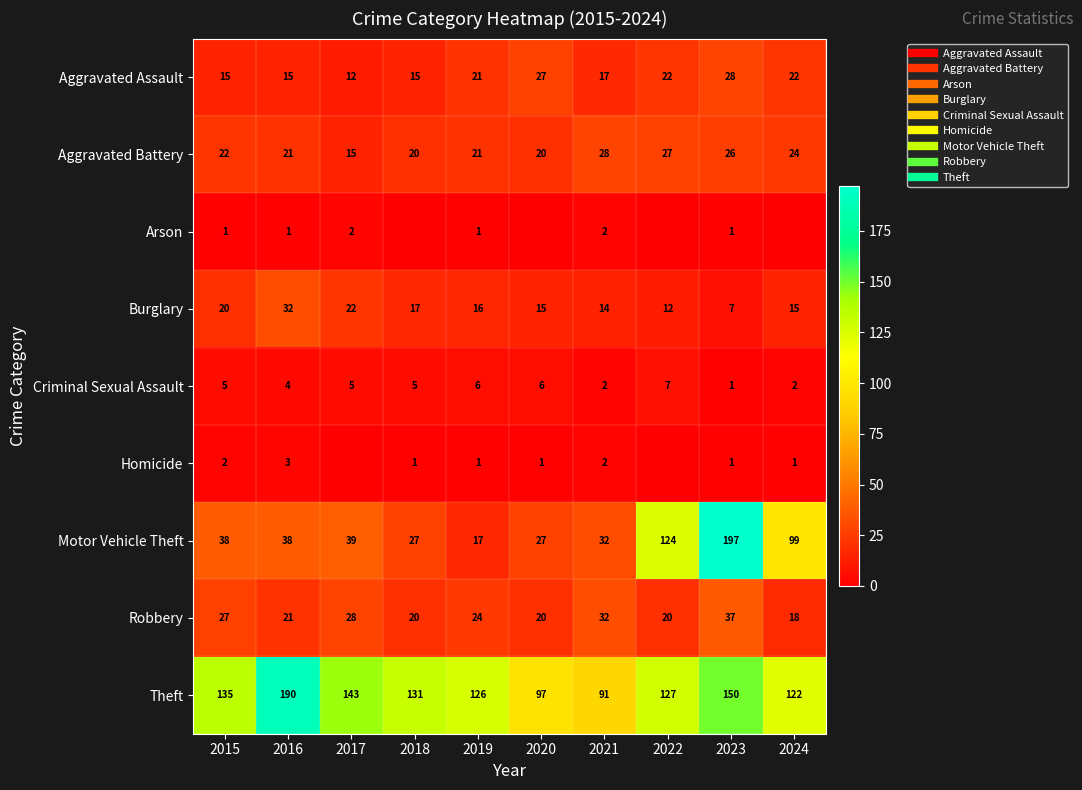

What is the greatest value displayed?

197